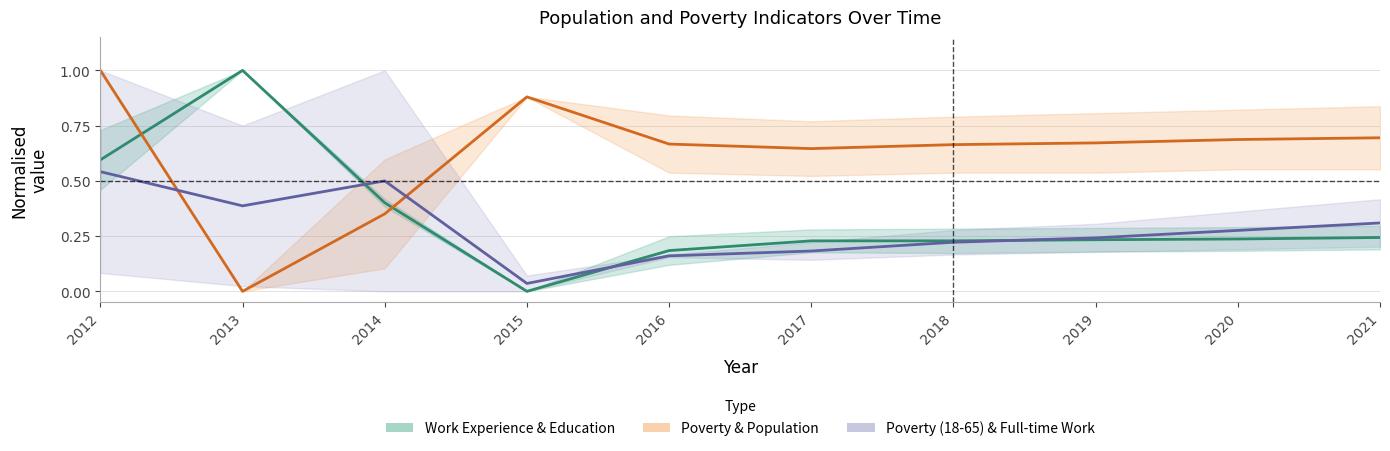

What value does the Work Experience & Education series have at 2014?

0.4